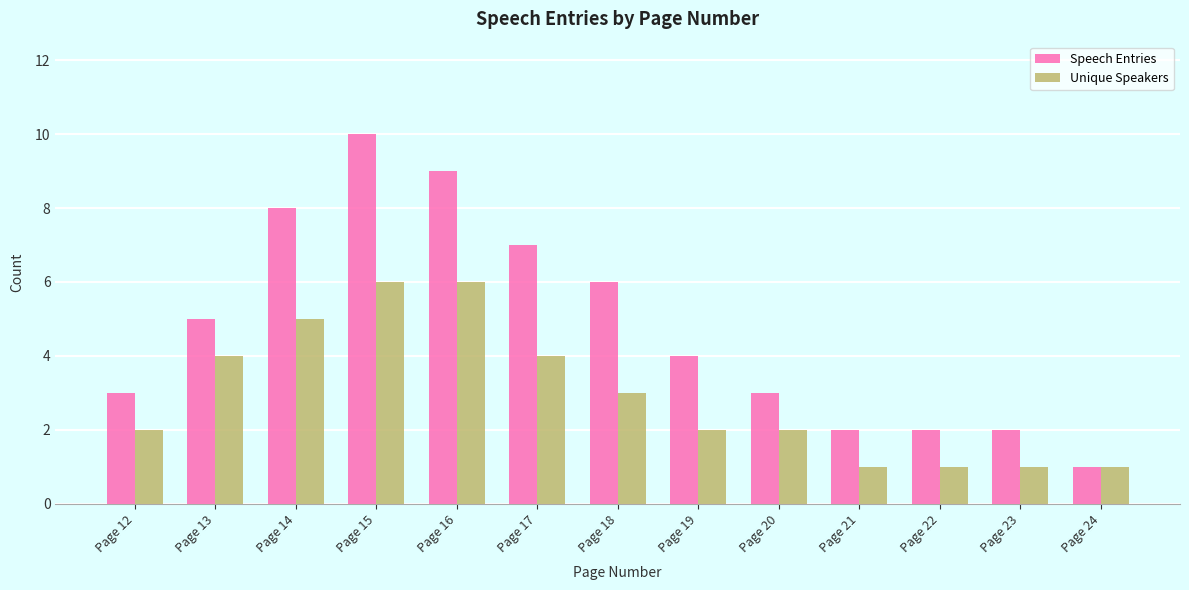

What is the value of the Unique Speakers bar at the 7th from the left?

3